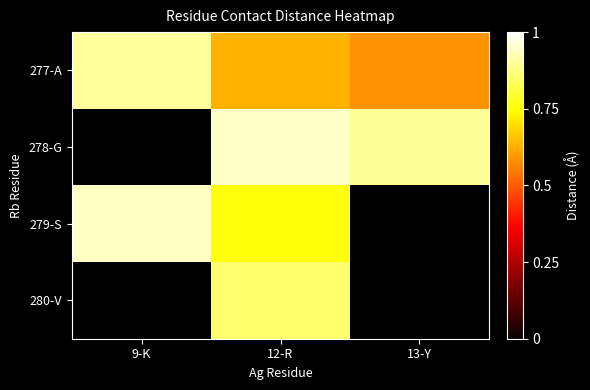

Is the value of 279-S at 13-Y greater than the value of 280-V at 9-K?

No